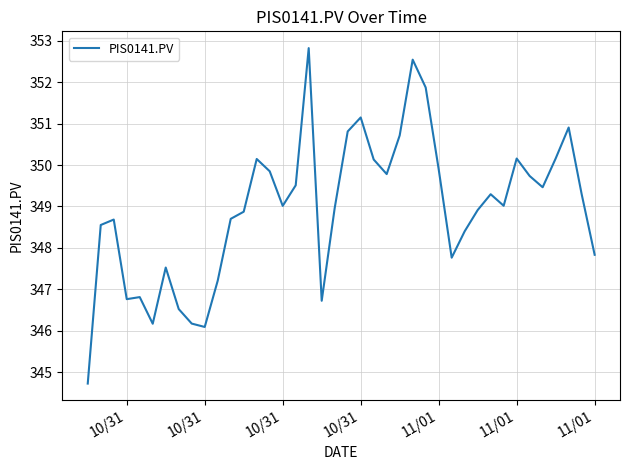

What is the maximum value shown in the chart?

352.8